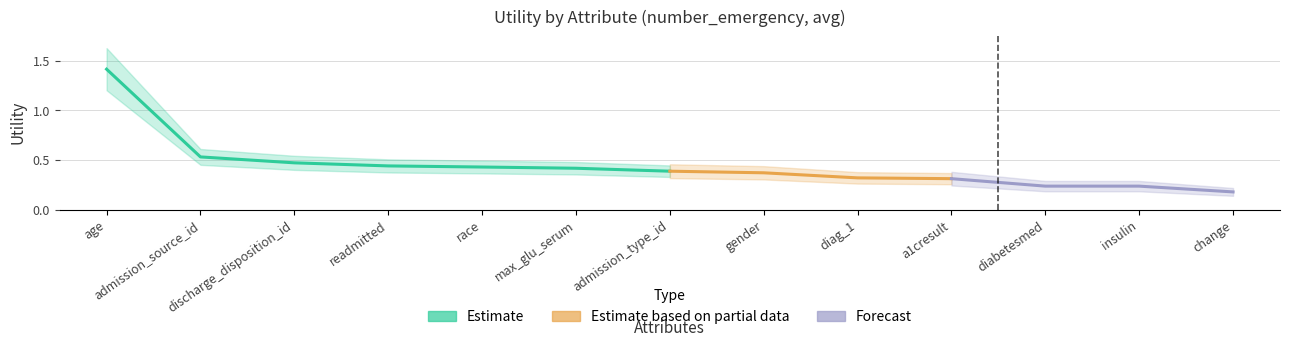

Where is the data nearest to the value 0?

change